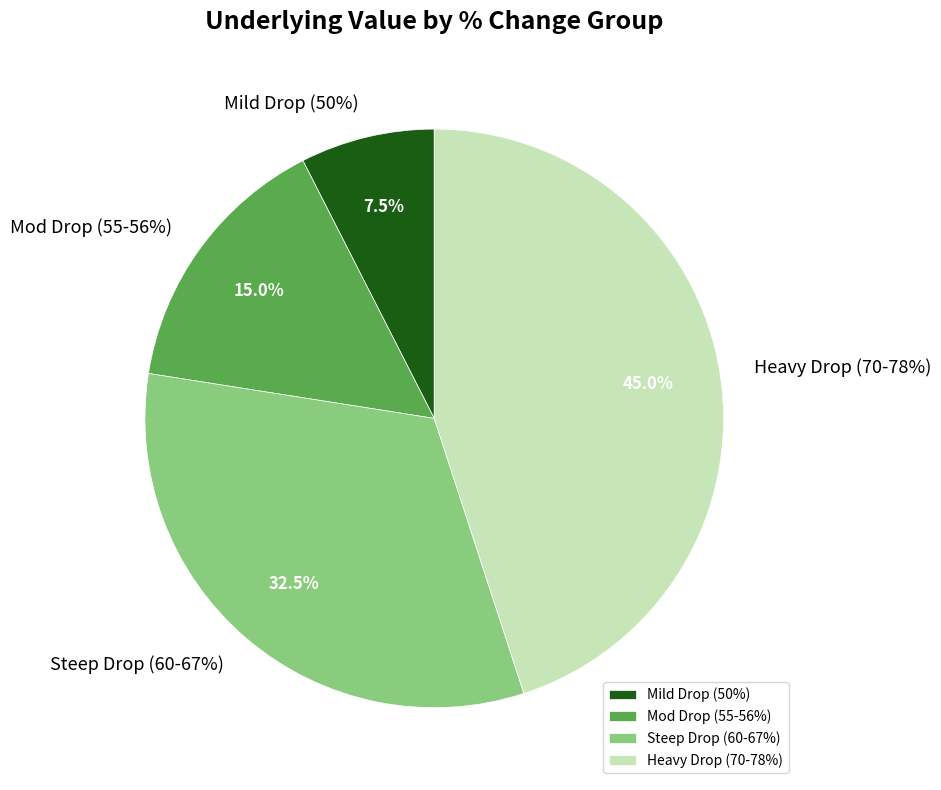

Does -70.00% account for over 50% of the chart?

No